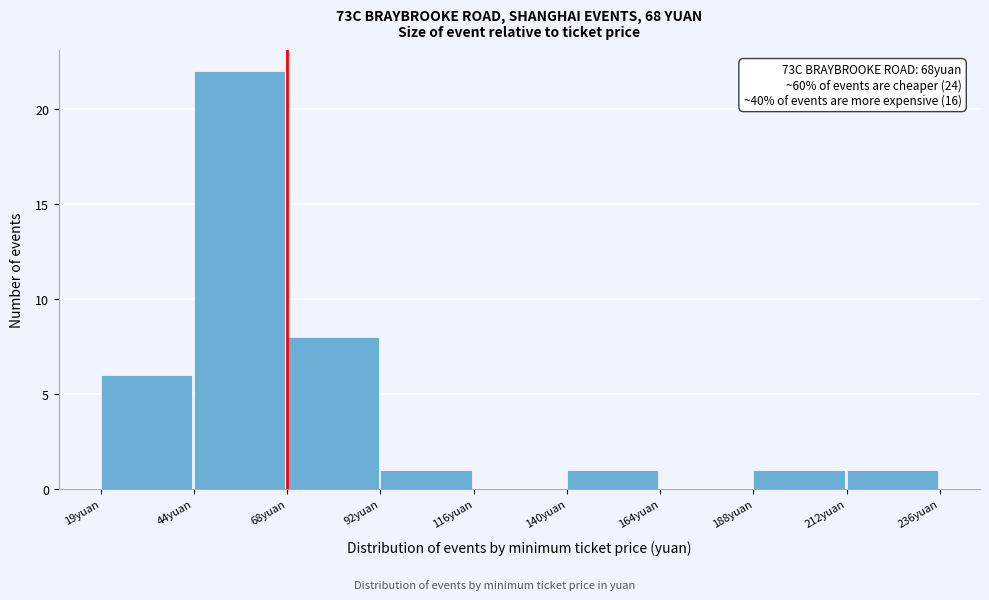

Over which range of the x-axis is the bar tallest?

45 to 70